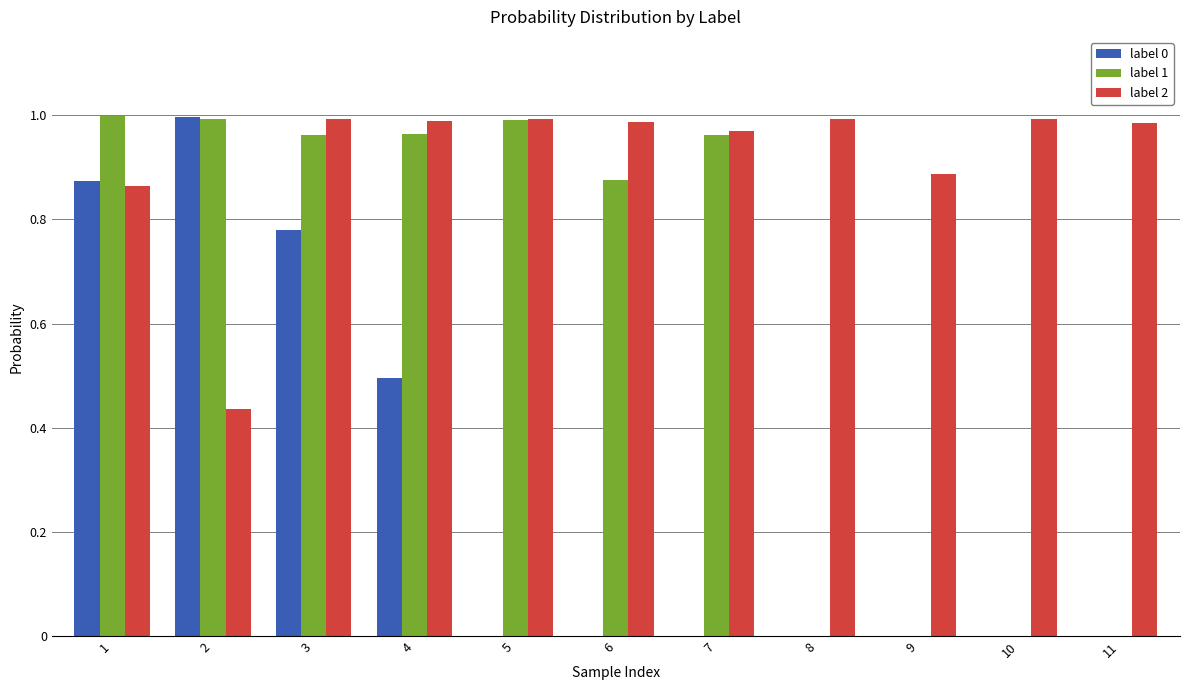

Between 3 and 10, which series saw the biggest shift?

label 1